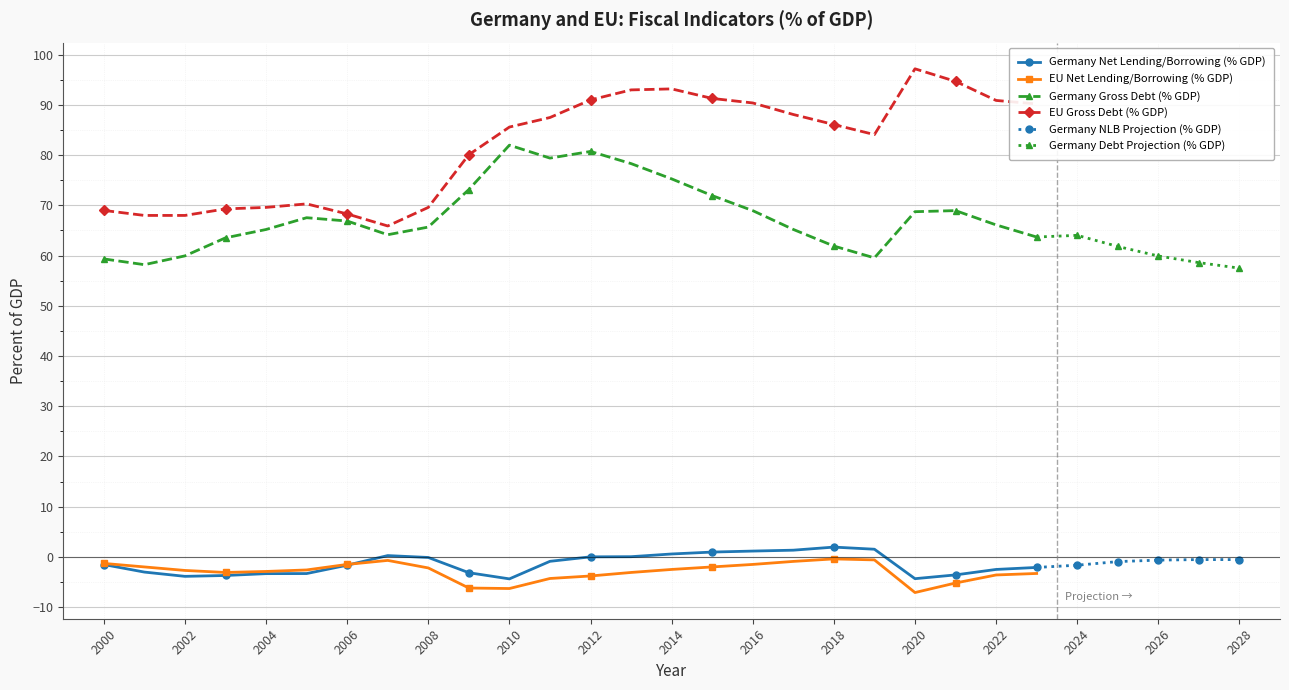

Which series has the widest spread of values?

EU Gross Debt (% GDP)